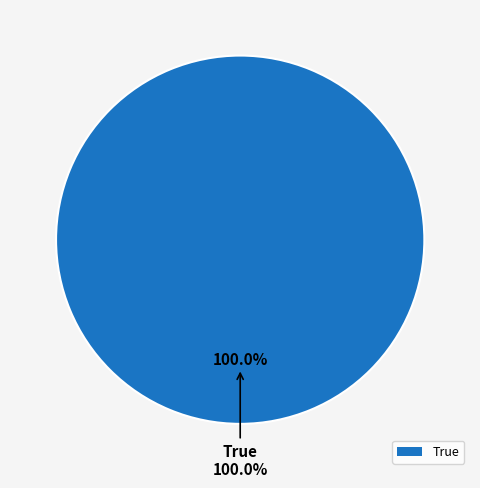

Do False and True together represent more than half of the pie?

Yes